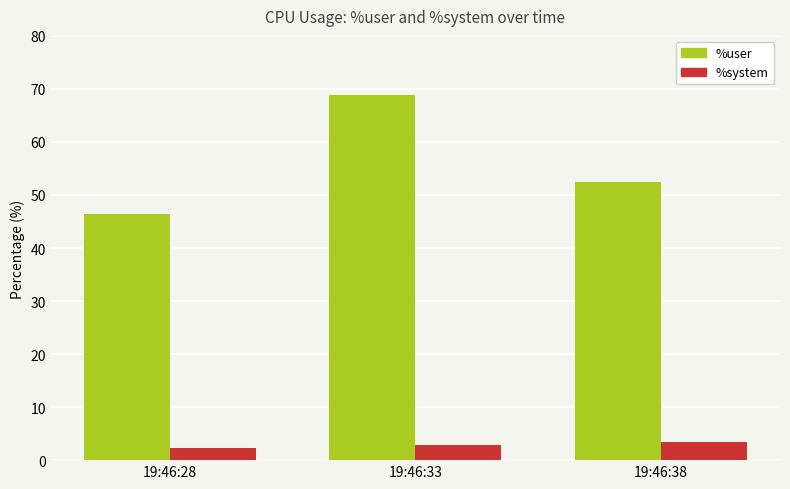

Reading left to right, transcribe all the data shown in this chart.

%user: 19:46:28=46.3	19:46:33=68.8	19:46:38=52.4
%system: 19:46:28=2.3	19:46:33=2.9	19:46:38=3.4